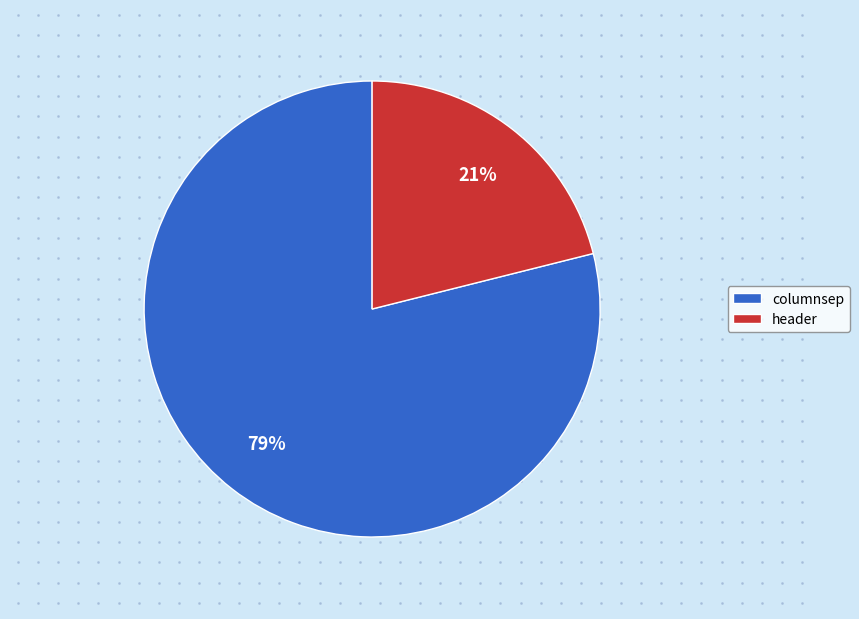

True or false: columnsep accounts for 79% of the total.

True